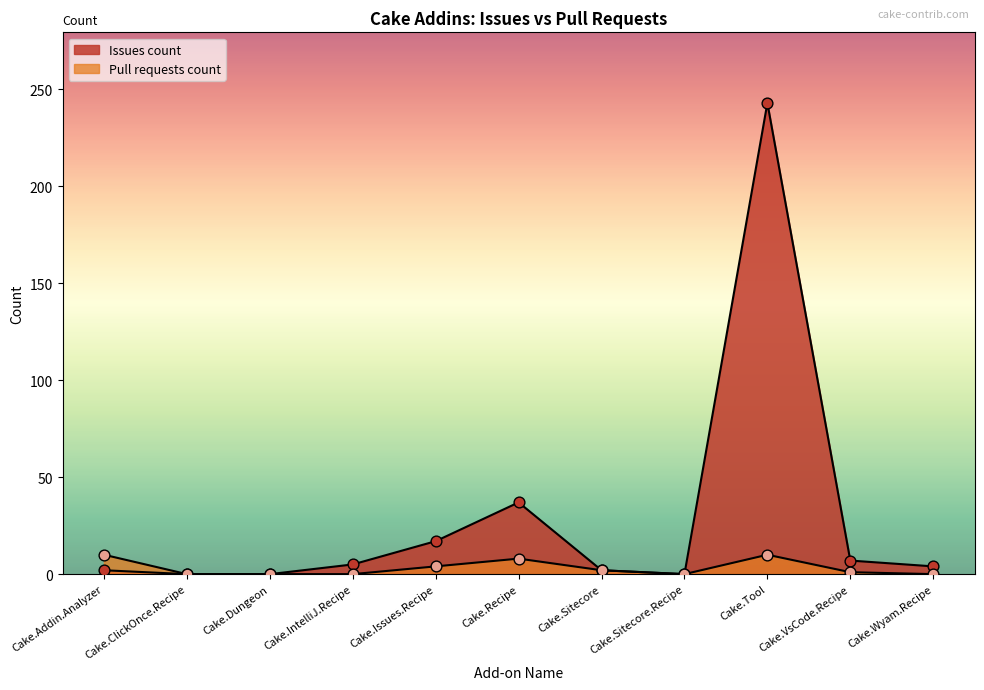

Which series reaches the minimum Y coordinate?

Issues count